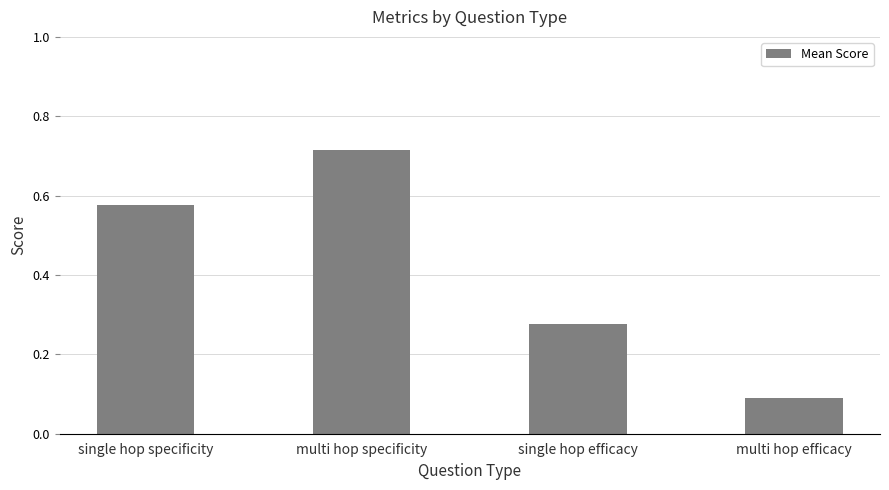

The chart shows a value of 0.3 at single hop specificity. True or false?

False